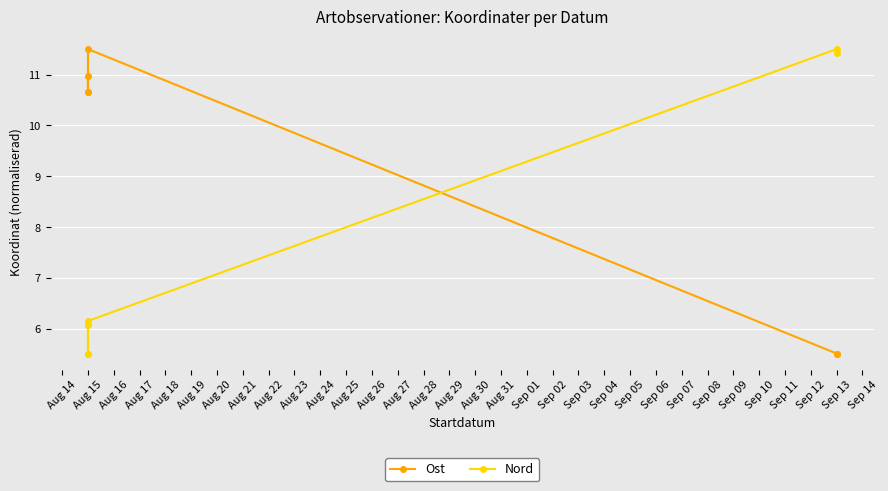

What is the sum of the Ost values at Aug 15 and Aug 16?

21.3